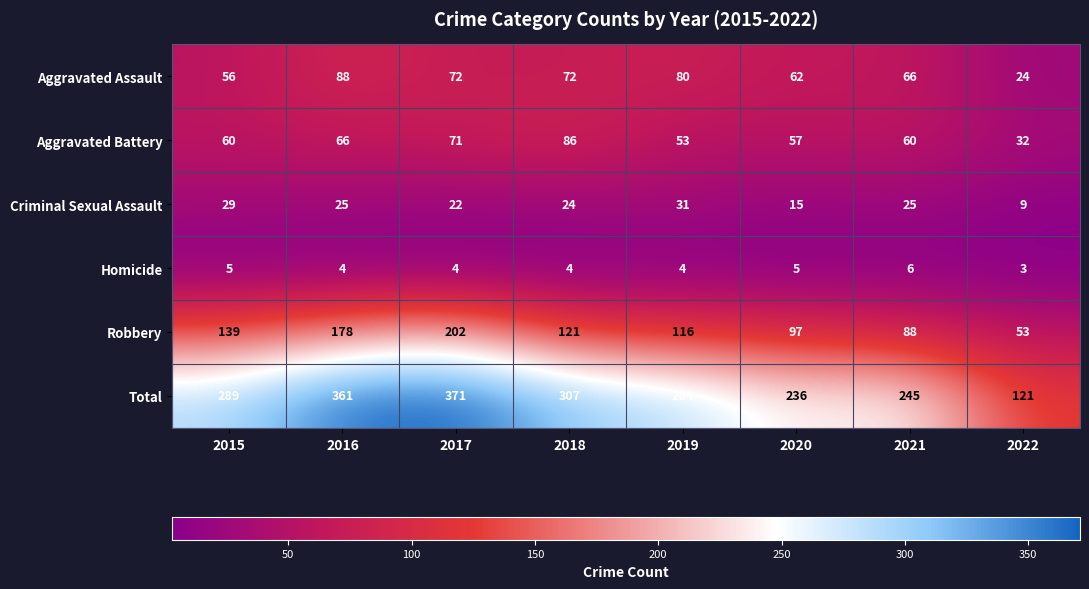

At which label does Homicide first exceed 4?

2015